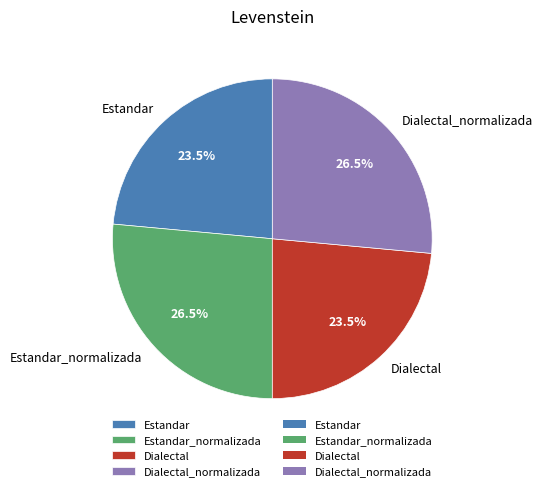

How much of the chart is everything except Estandar_normalizada?

73.5%